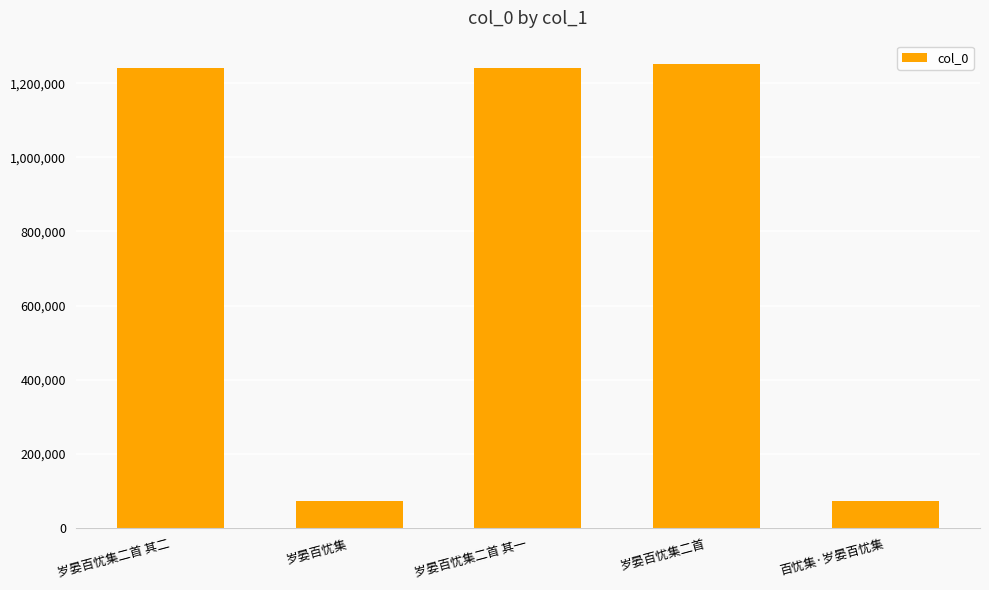

What value does the data have at 岁晏百忧集二首, to the nearest 100?

1252200